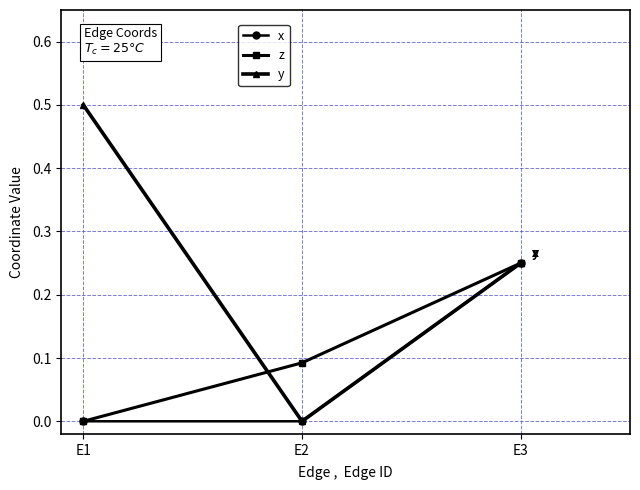

Which category has the lowest value in the y series?

E2